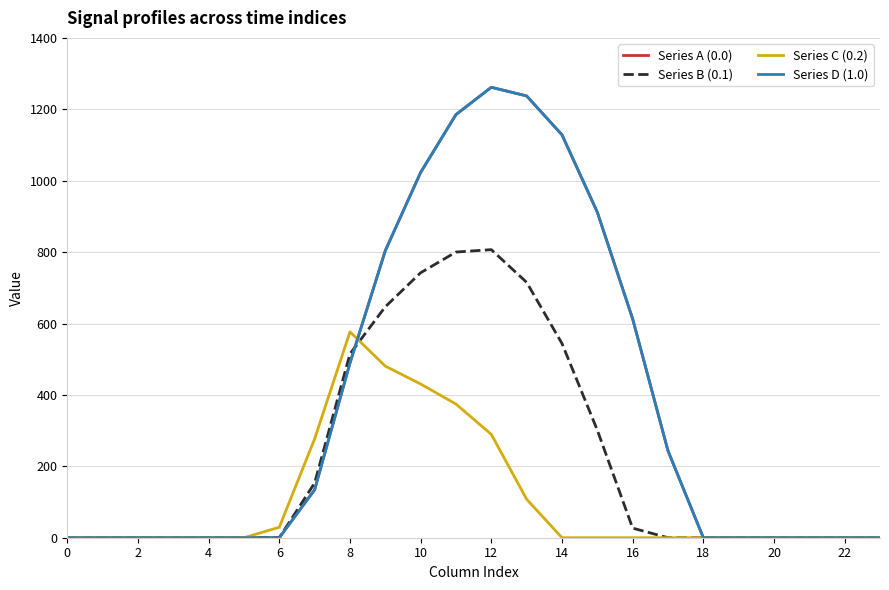

Which series has the widest spread of values?

Series A (0.0)